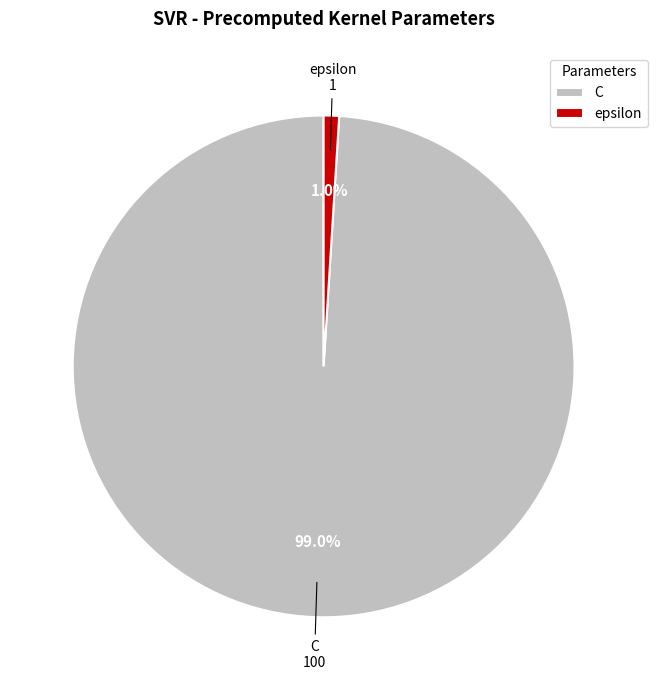

To the nearest percent, what is the average slice percentage?

50%